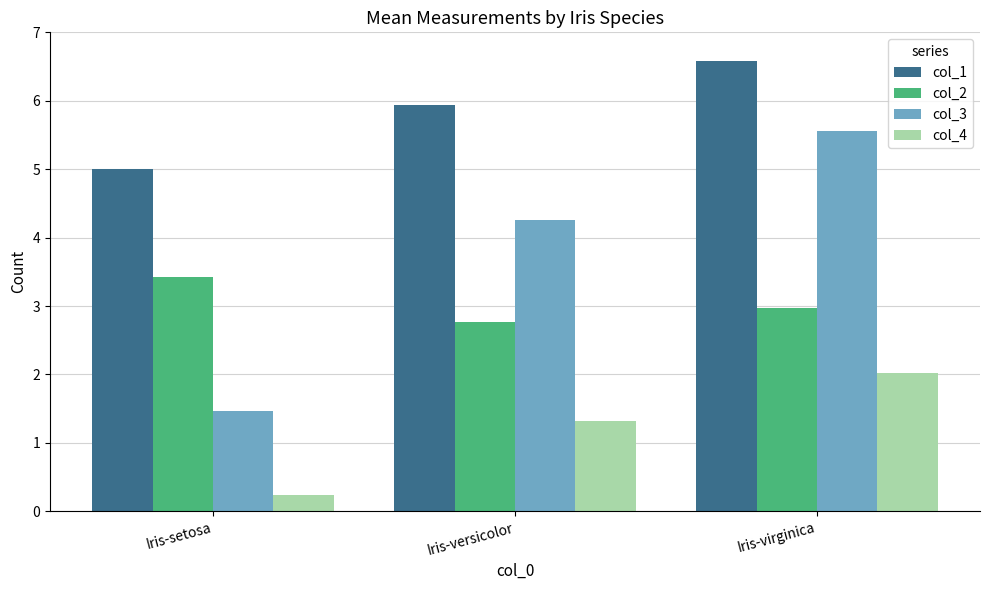

How many data points does each series have?

3